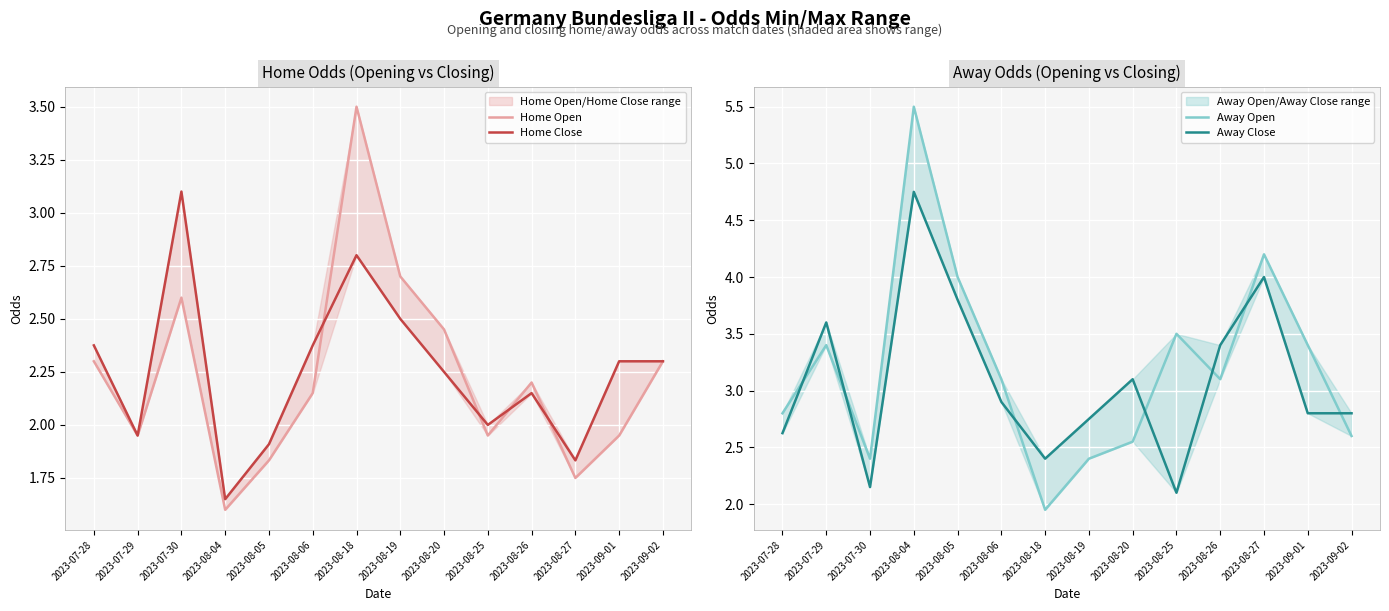

After their last crossing, which series has the higher values: Home Close or Away Close?

Away Close